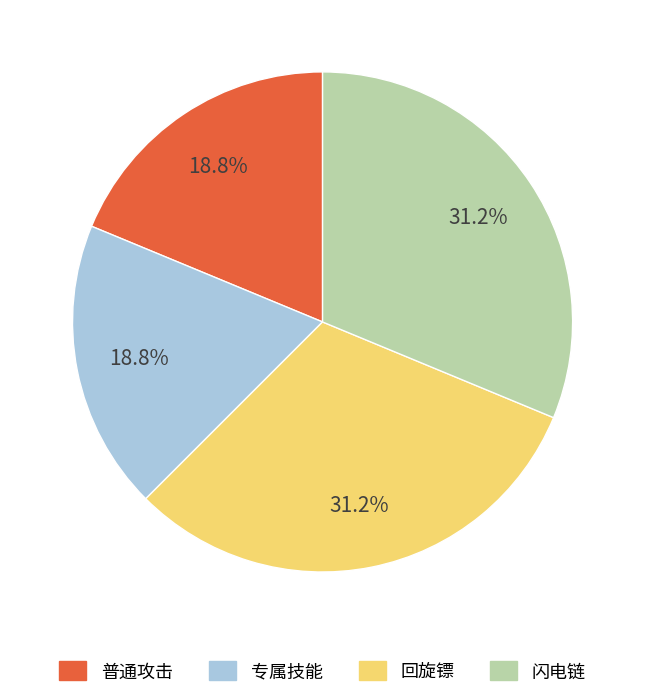

How many slices are in this pie chart?

4